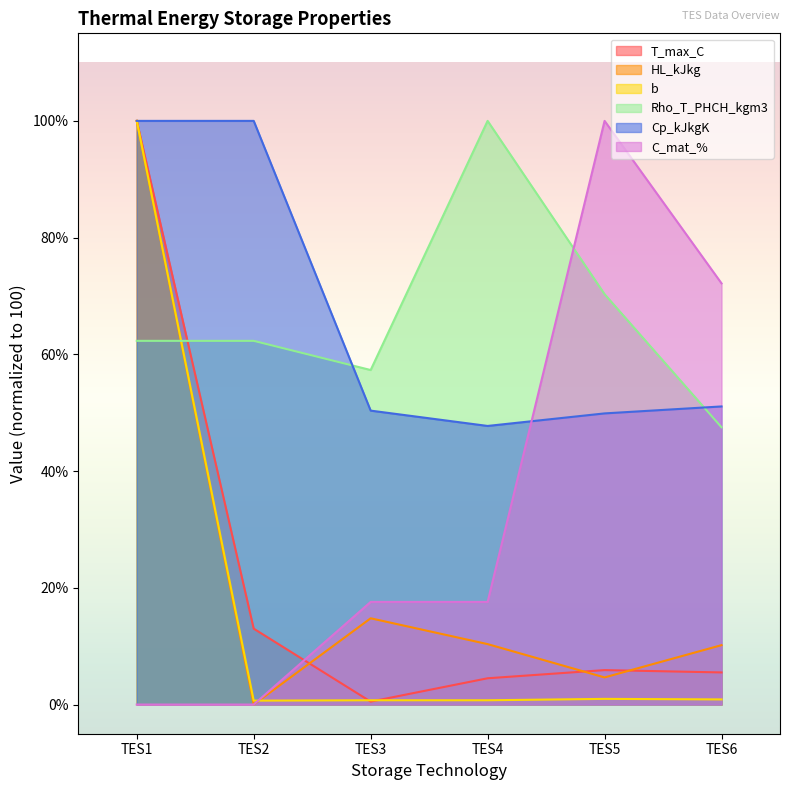

Where is the first local maximum for Rho_T_PHCH_kgm3?

TES4